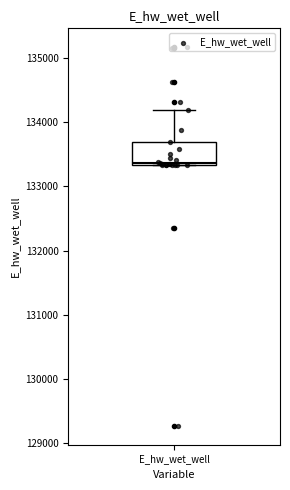

Read this box plot against the y-axis: the position of the median line, the range covered by the box, and the ends of both whiskers. The values are not printed on the chart, so give them approximately, as read against the axis.

median 133400, box 133300 to 133700, whiskers 133300 to 134200